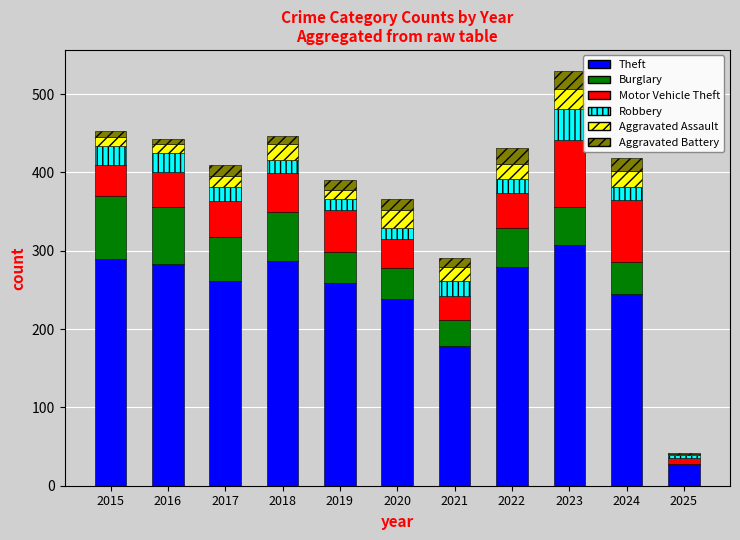

What is the maximum value for Theft?

307